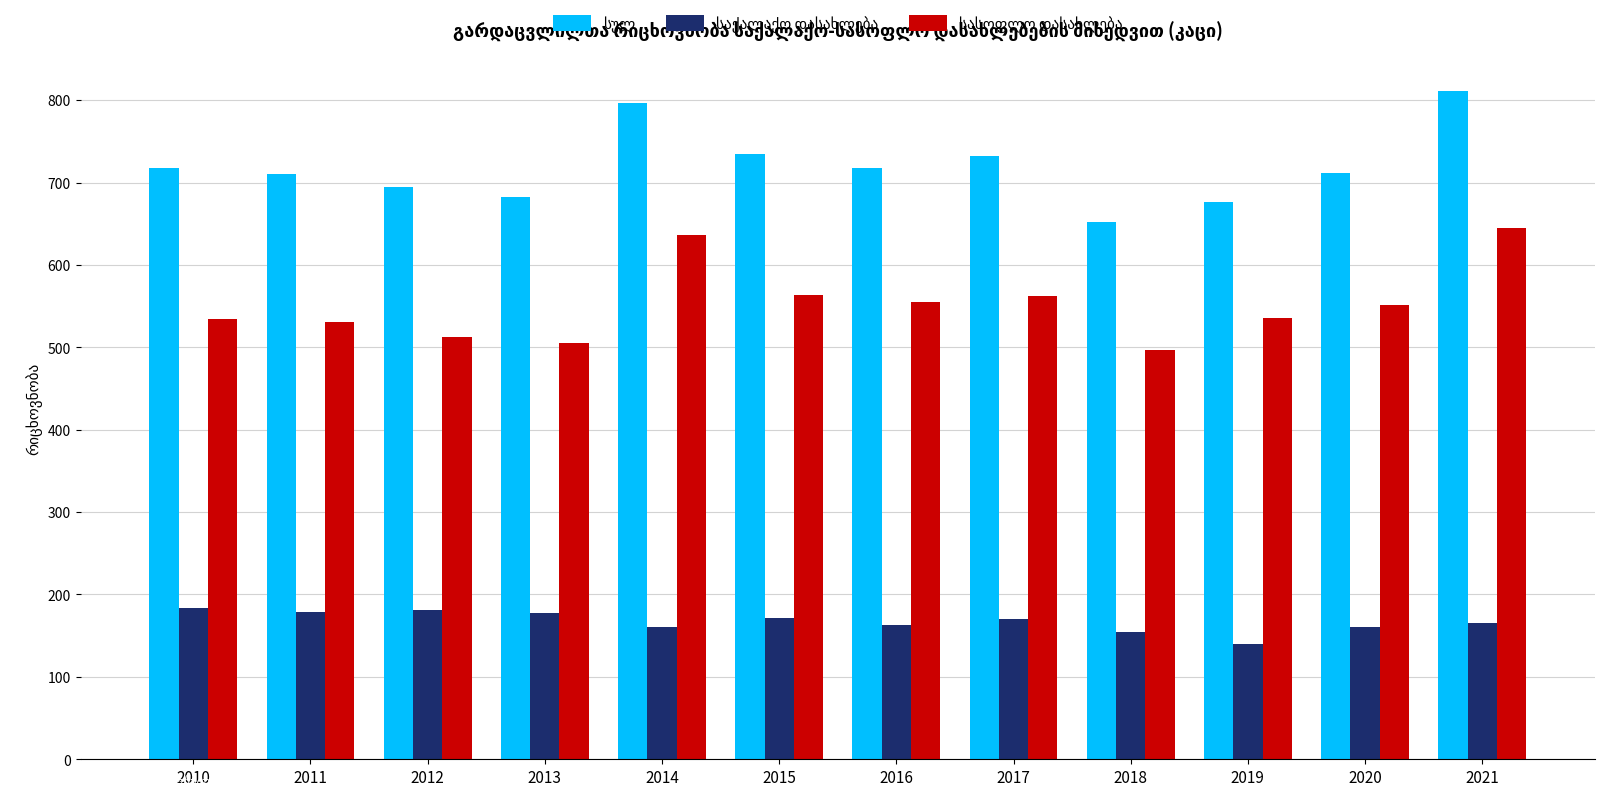

What is the greatest value displayed?

811